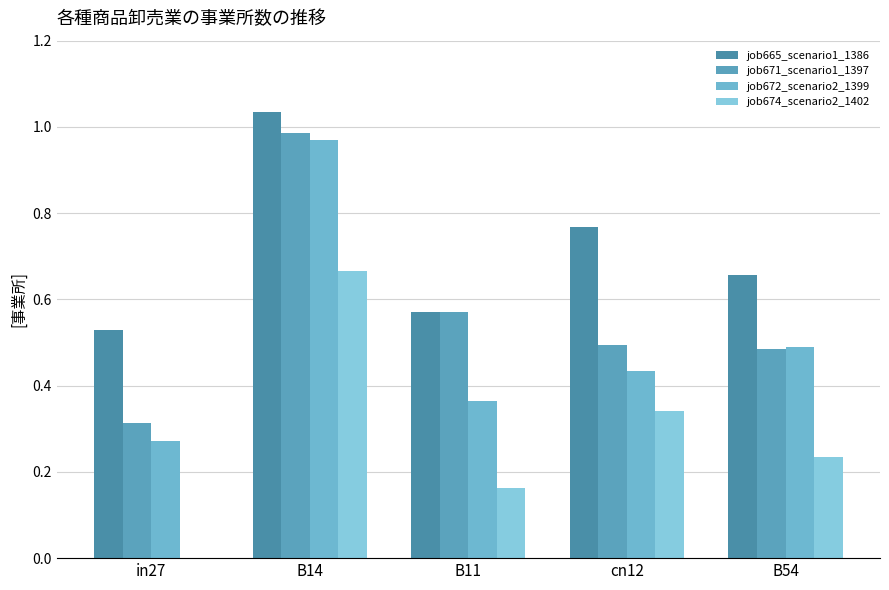

What are all the series names shown in the legend?

job665_scenario1_1386, job671_scenario1_1397, job672_scenario2_1399, job674_scenario2_1402